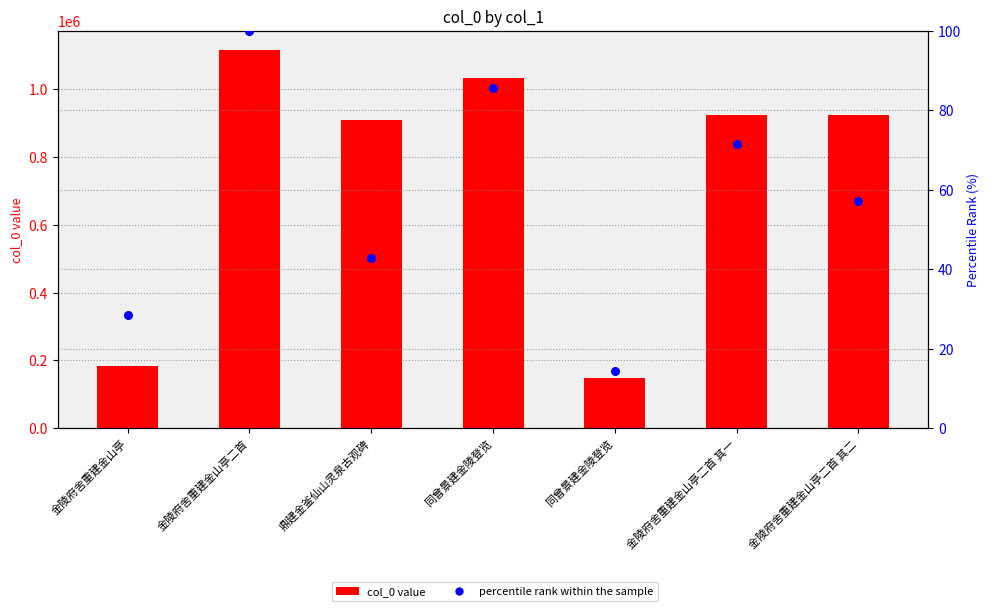

Which series has the largest total across all categories?

col_0